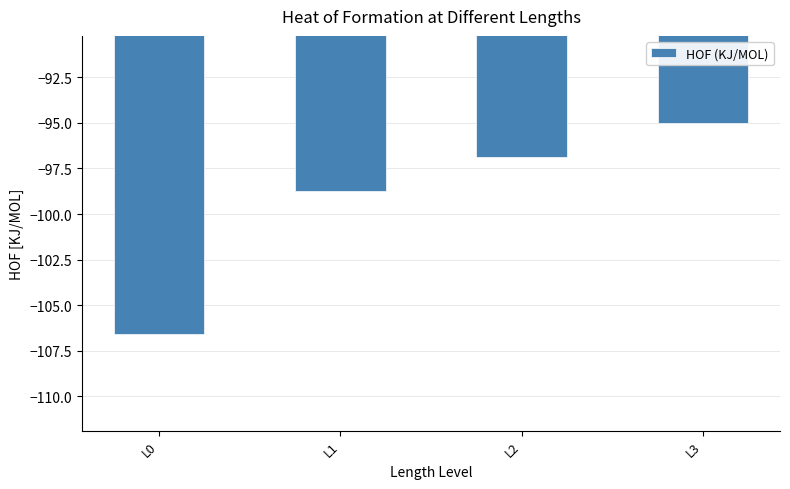

How many categories are shown in the chart?

4